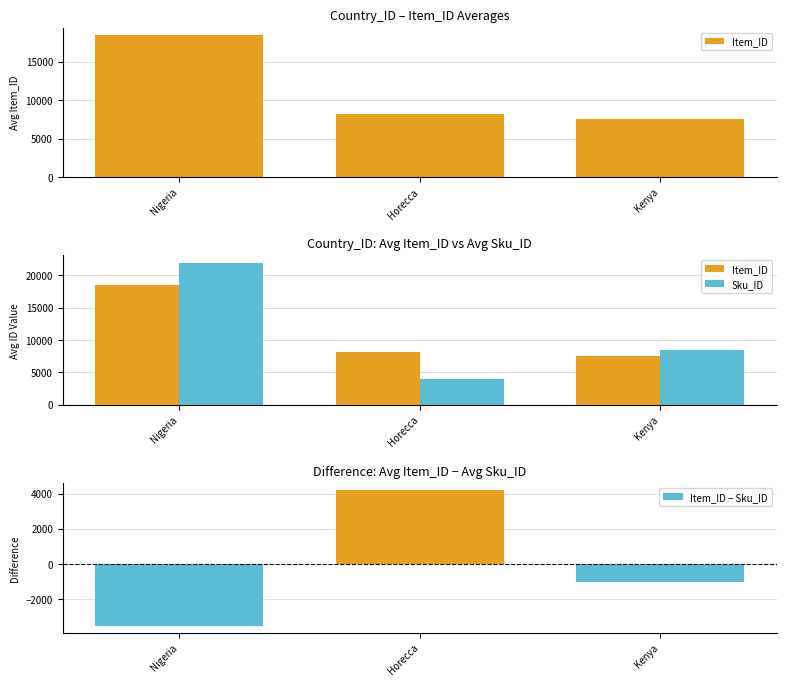

Reading left to right, extract all data points from this chart.

Item_ID: Nigeria=18500	Horecca=8200	Kenya=7500
Sku_ID: Nigeria=22000	Horecca=4000	Kenya=8500
Item_ID − Sku_ID: Nigeria=-3500	Horecca=4200	Kenya=-1000